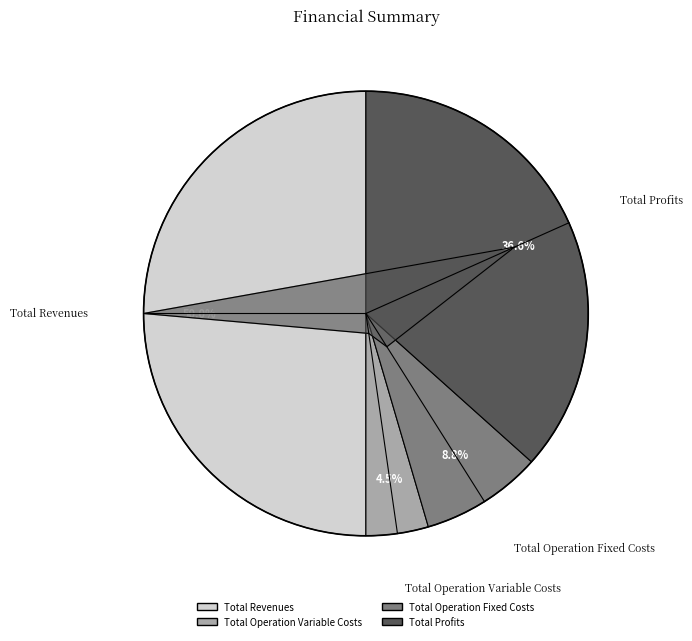

What percentage is the Total Operation Fixed Costs slice, to the nearest percent?

9%